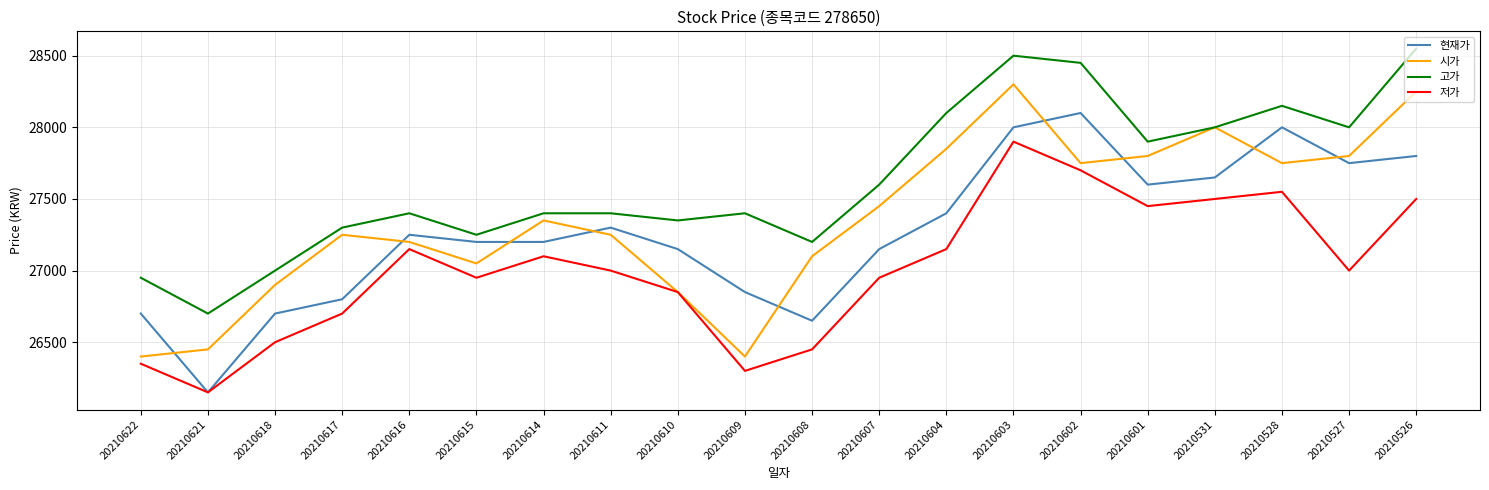

Is this an area chart (filled region under the line)?

No